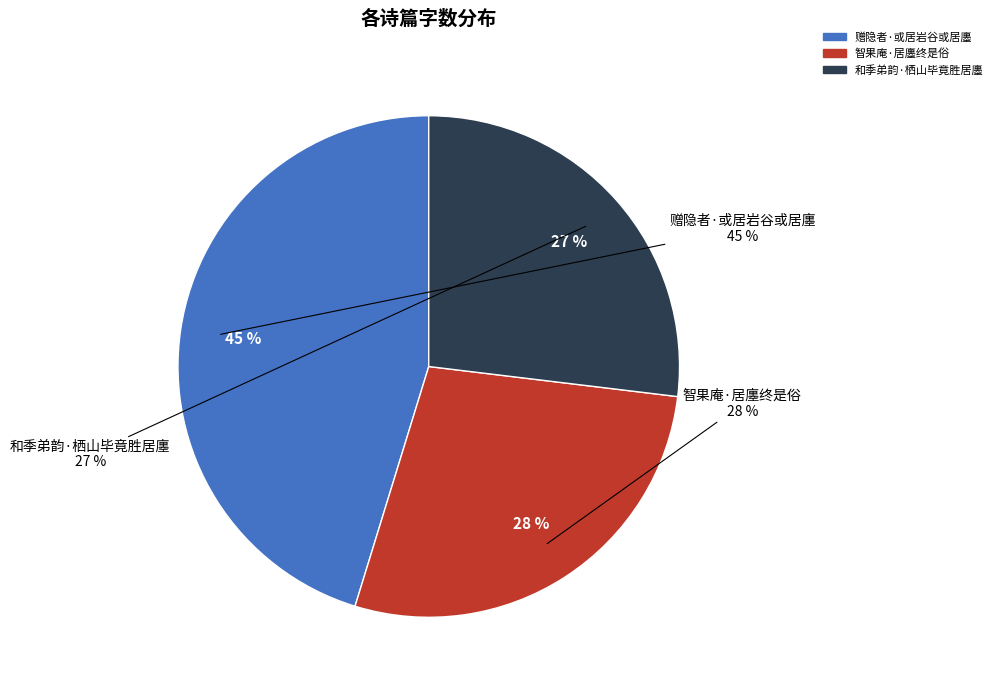

Is it true that 智果庵·居廛终是俗 is 38% of the pie?

False